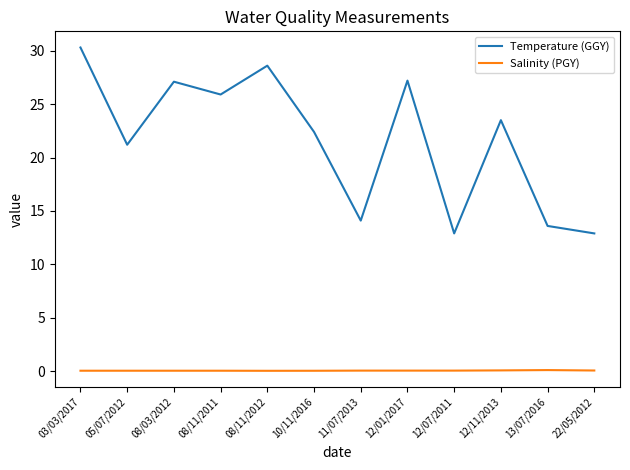

How many lines are shown in the chart?

2